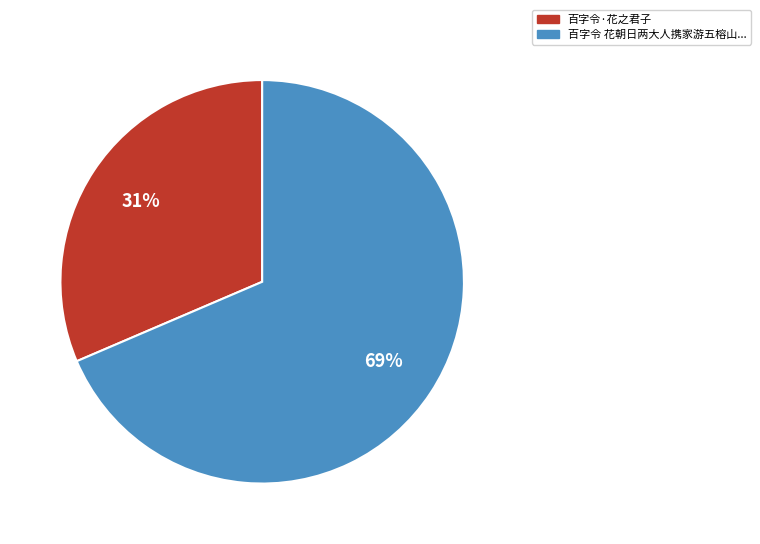

Combined, do 百字令 花朝日两大人携家游五榕山... and 百字令·花之君子 account for over 50%?

Yes